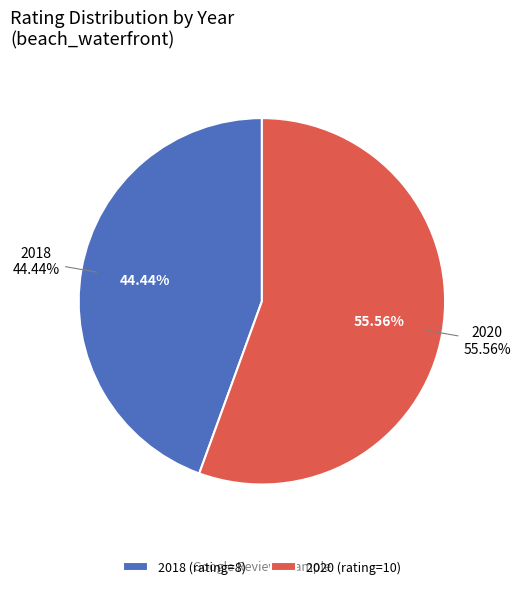

What is the change in value from 2018 to 2020?

+2